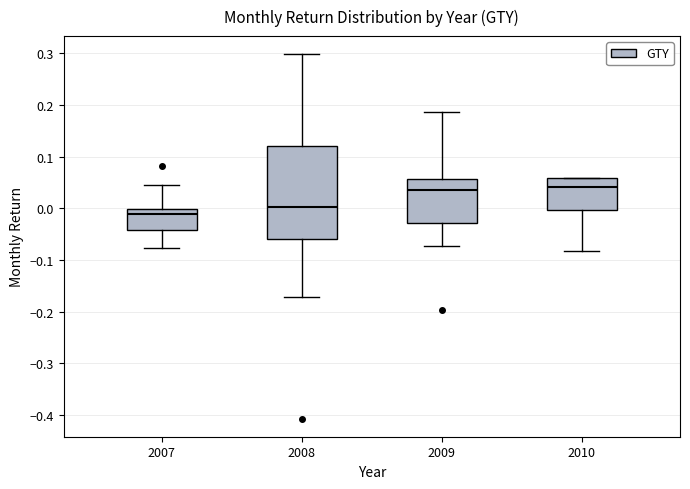

Reading left to right, transcribe this box plot: for each box, give where its median line is, the range the box spans, and where its two whiskers end, as read against the y-axis. The values are not printed on the chart, so give them approximately, as read against the axis.

2007: median -0.01, box -0.04 to 0.00, whiskers -0.08 to 0.05
2008: median 0.00, box -0.06 to 0.12, whiskers -0.17 to 0.30
2009: median 0.03, box -0.03 to 0.06, whiskers -0.07 to 0.19
2010: median 0.04, box 0.00 to 0.06, whiskers -0.08 to 0.06